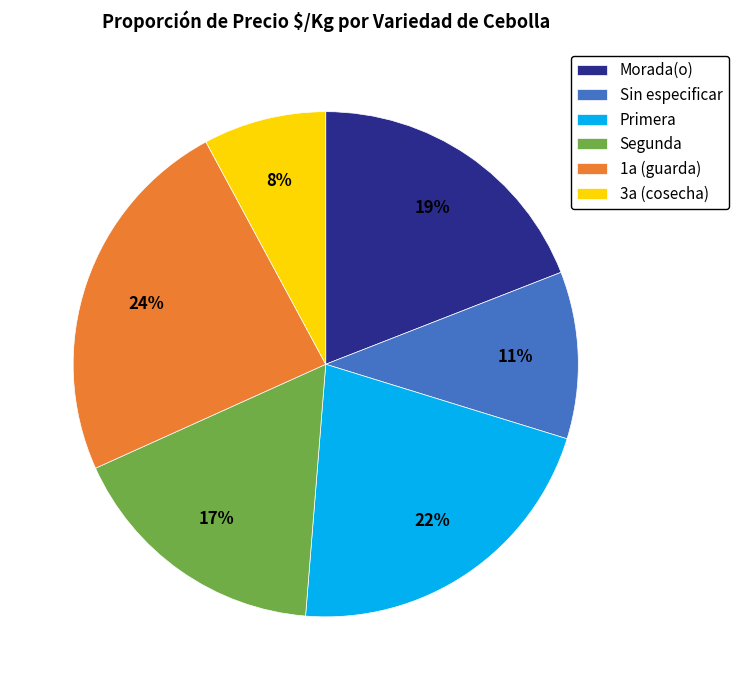

Combined, do Sin especificar and Segunda account for over 50%?

No